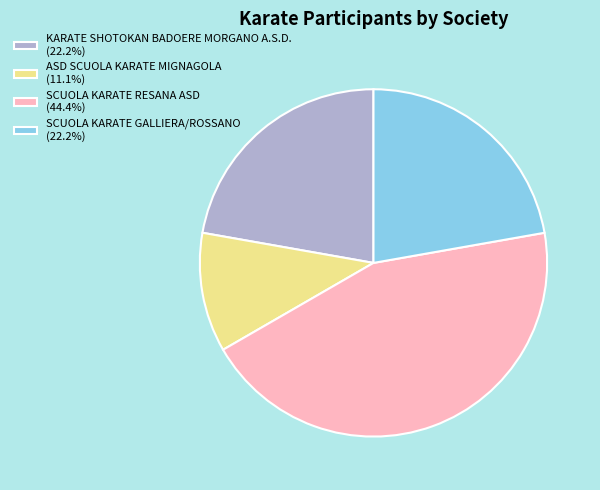

Is the sum of SCUOLA KARATE RESANA ASD (44.4%) and SCUOLA KARATE GALLIERA/ROSSANO (22.2%) greater than half?

Yes